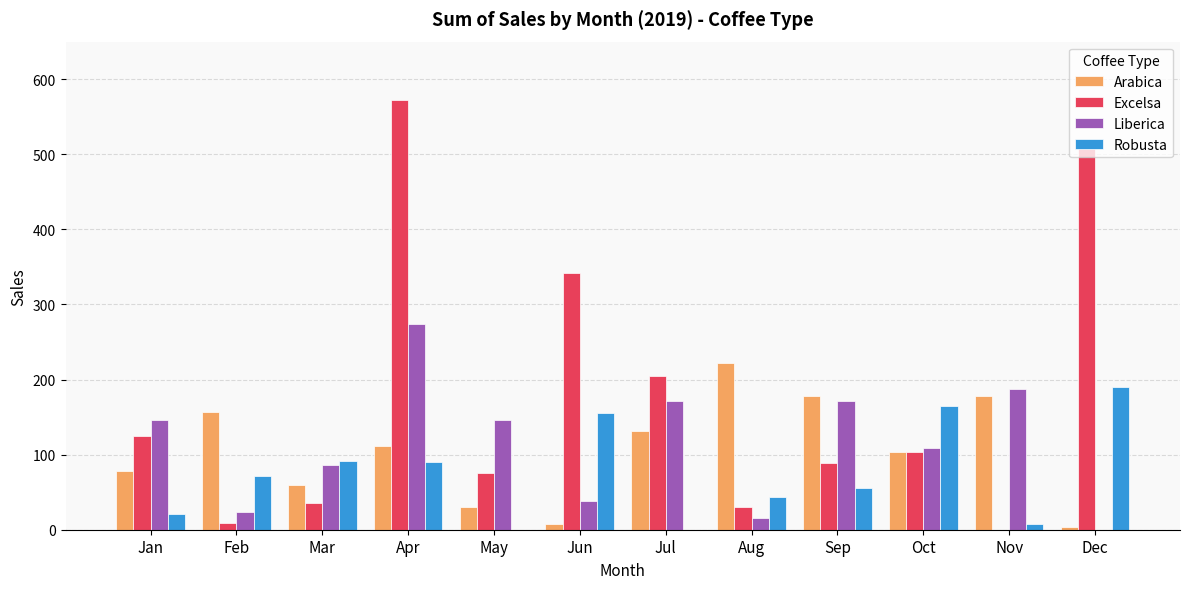

Which series has the largest range (max minus min)?

Excelsa